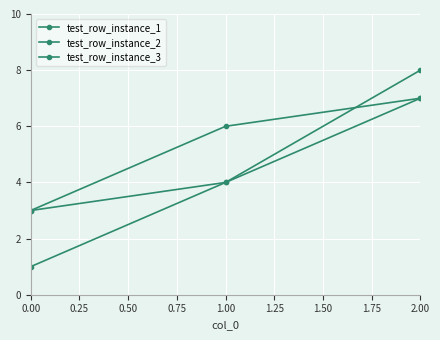

Reading left to right, list all the values displayed in this chart.

test_row_instance_1: 1	4	7
test_row_instance_2: 3	4	8
test_row_instance_3: 3	6	7